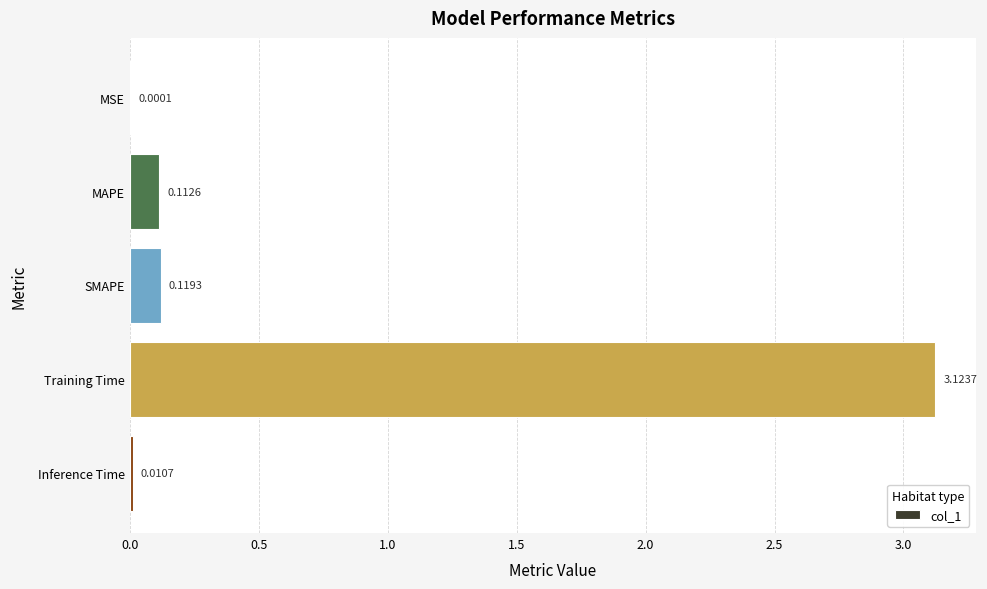

Which label corresponds to the largest value in the chart?

Training Time